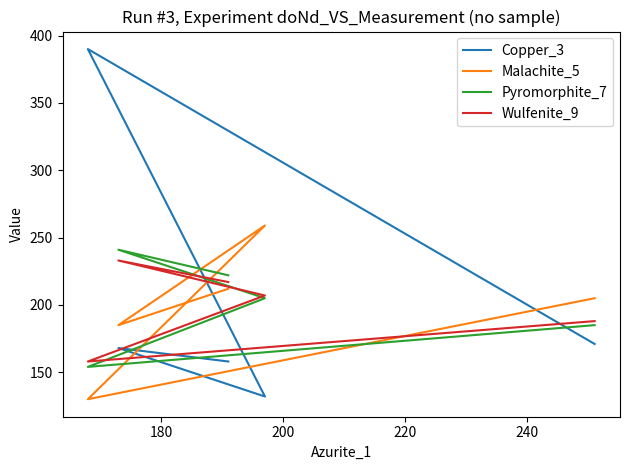

Reading left to right, what are all the values shown in this chart?

Copper_3: 171	390	132	168	158
Malachite_5: 205	130	259	185	212
Pyromorphite_7: 185	154	205	241	222
Wulfenite_9: 188	158	207	233	217